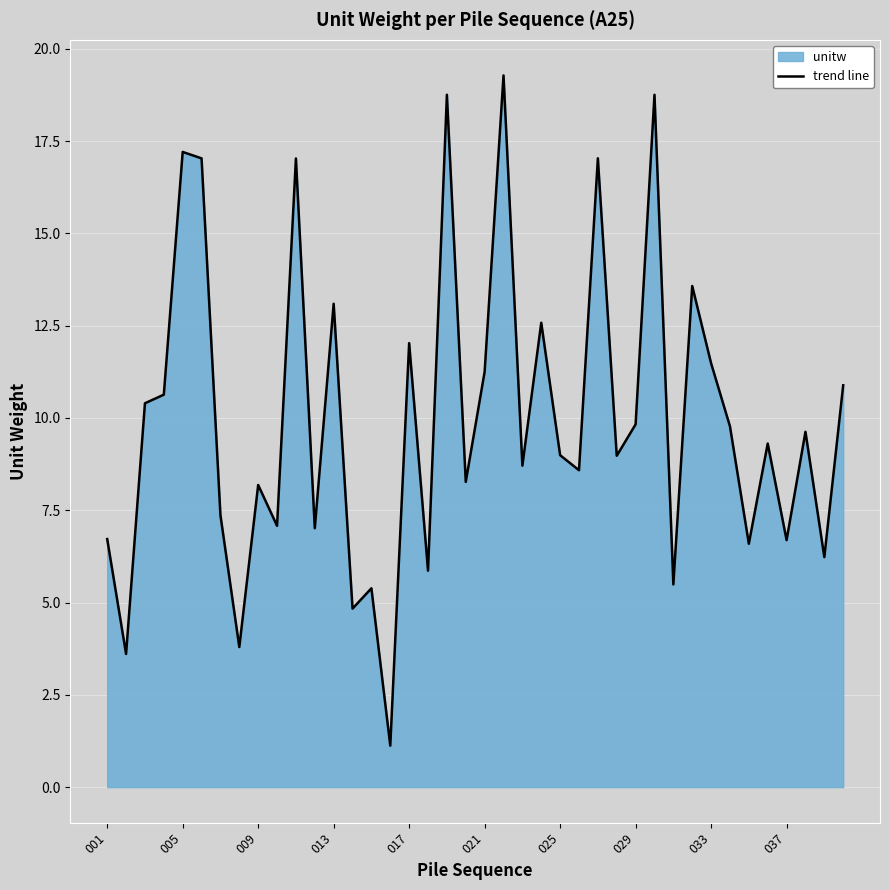

What is the smallest value displayed?

1.1